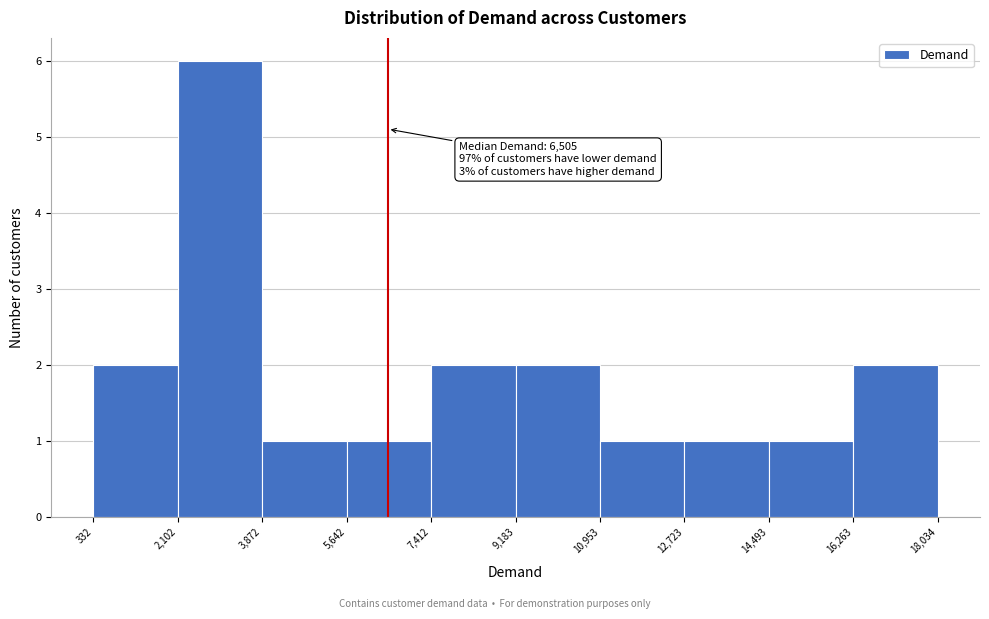

Which range on the x-axis has the tallest bar?

2,102 to 3,872